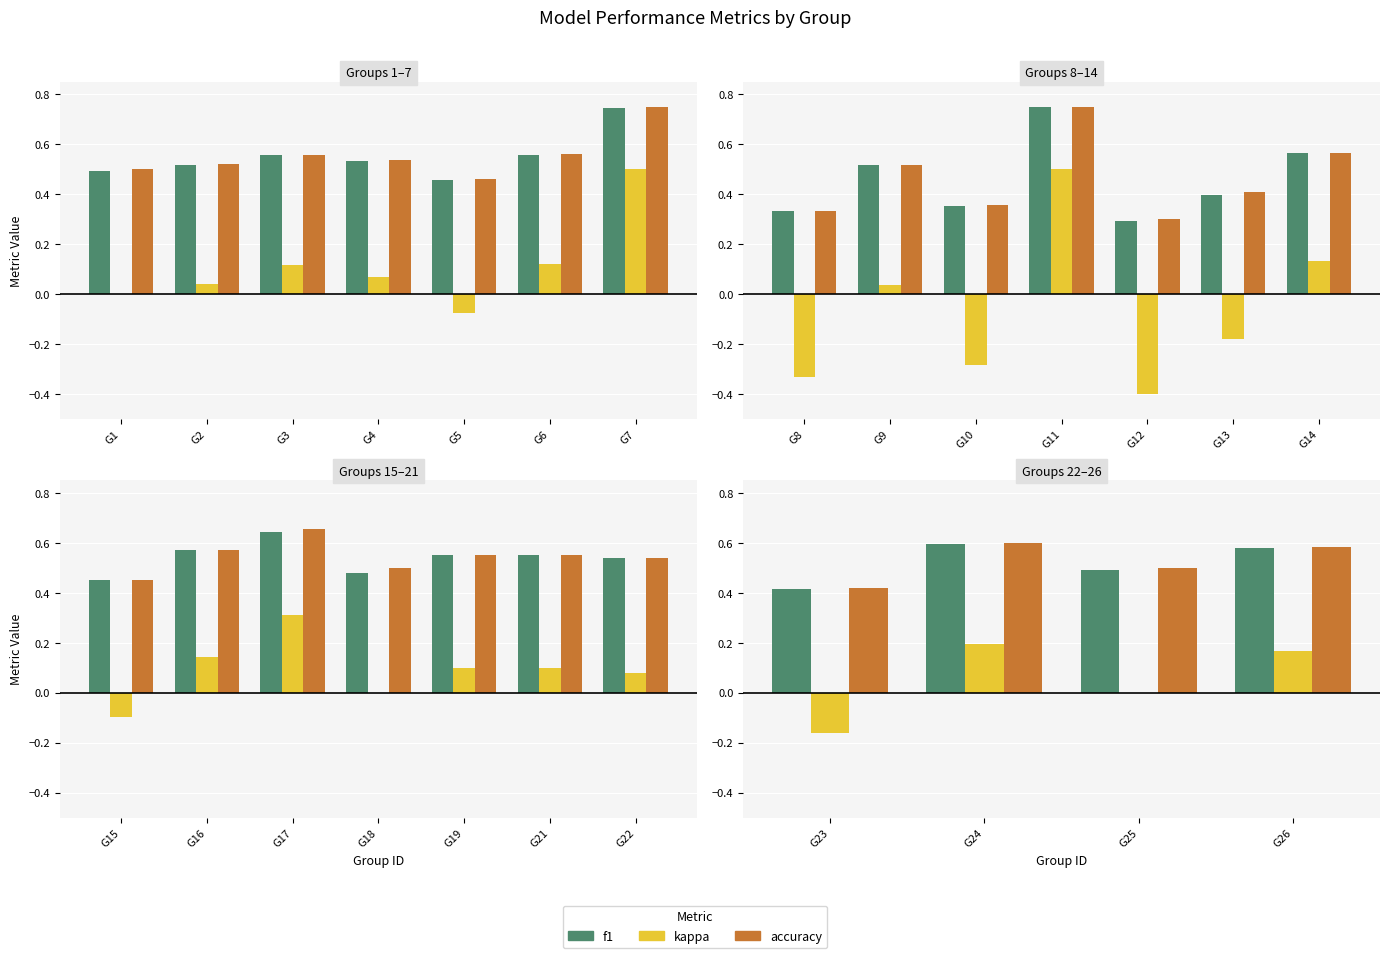

Which series has the largest total across all categories?

accuracy